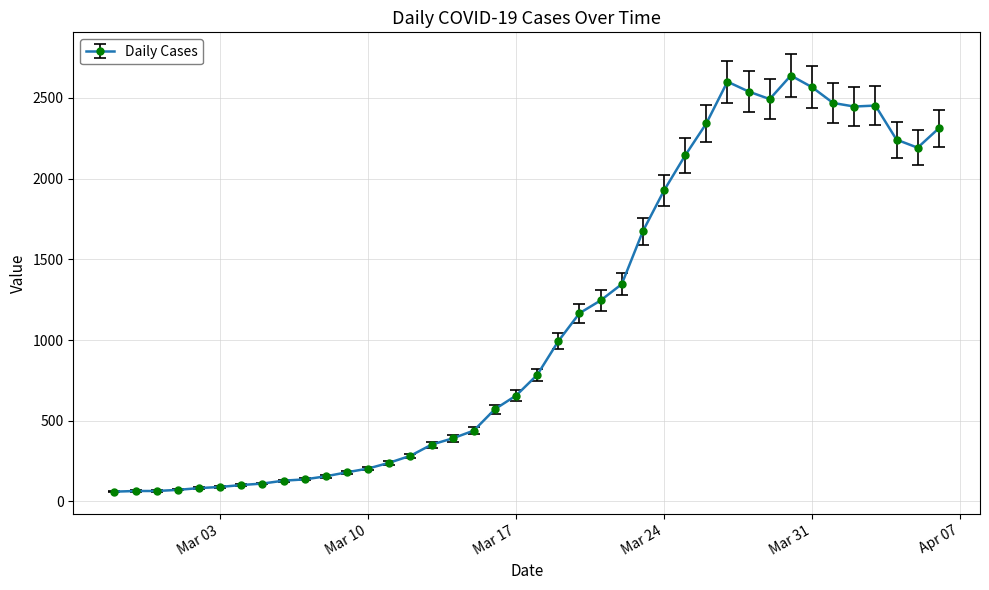

What is the smallest value displayed?

61